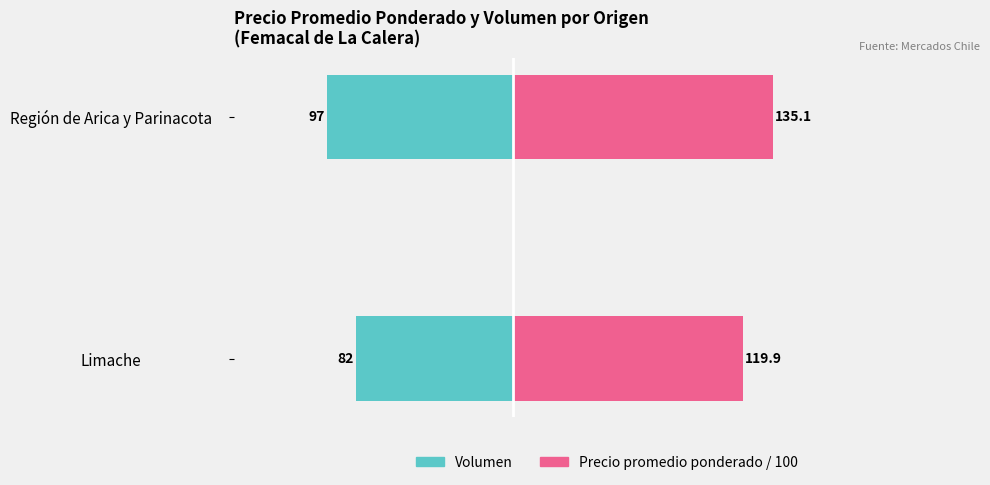

Reading right to left, what are all the values shown in this chart?

Volumen (Origen): −100=-97.0	−150=-82.0
Precio prom/100 (Origen): −100=135.1	−150=119.9